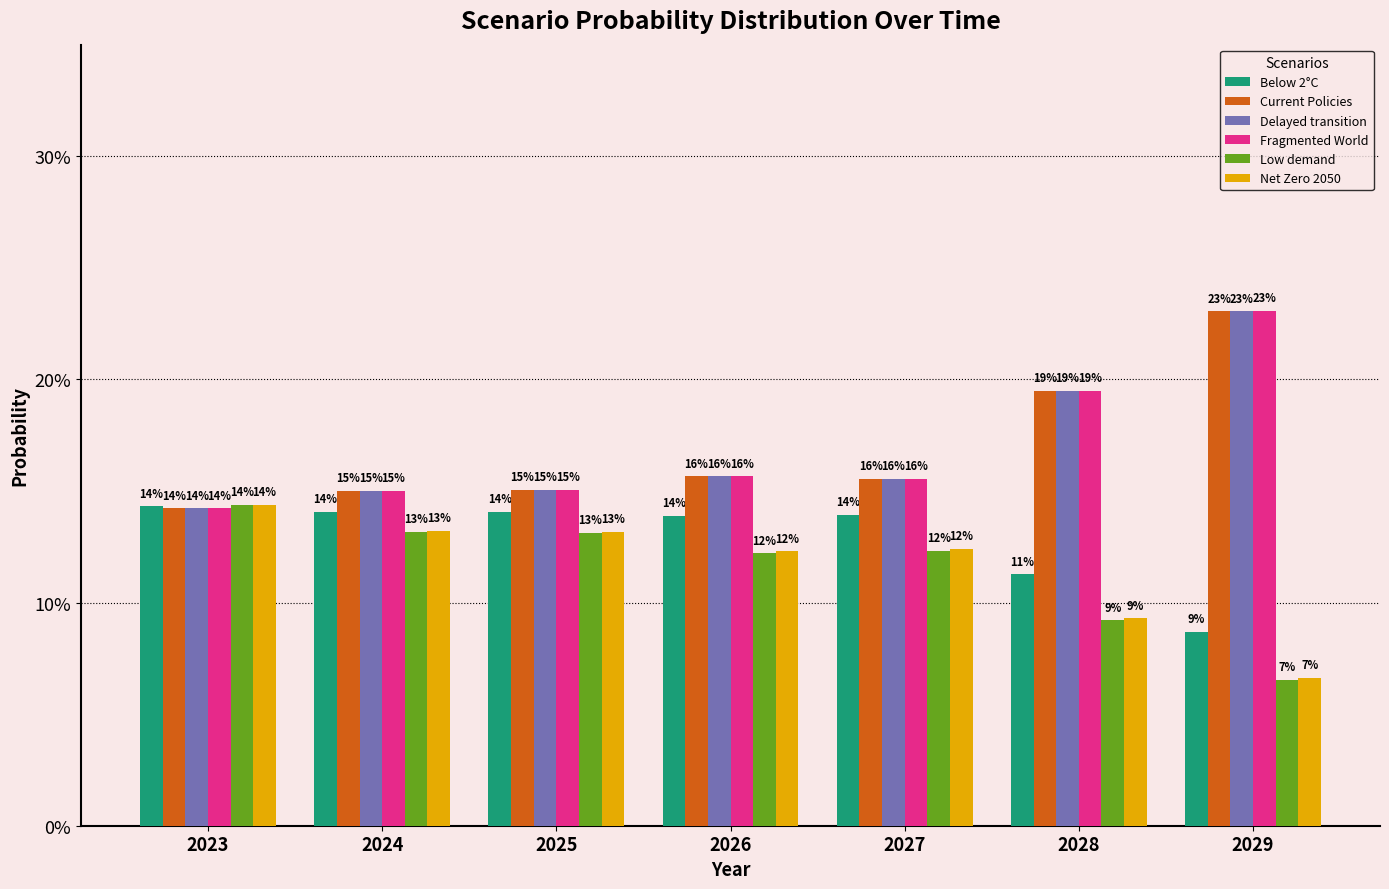

Reading left to right, list all the values displayed in this chart.

Below 2°C: 0.1	0.1	0.1	0.1	0.1	0.1	0.1
Current Policies: 0.1	0.2	0.2	0.2	0.2	0.2	0.2
Delayed transition: 0.1	0.2	0.2	0.2	0.2	0.2	0.2
Fragmented World: 0.1	0.2	0.2	0.2	0.2	0.2	0.2
Low demand: 0.1	0.1	0.1	0.1	0.1	0.1	0.1
Net Zero 2050: 0.1	0.1	0.1	0.1	0.1	0.1	0.1